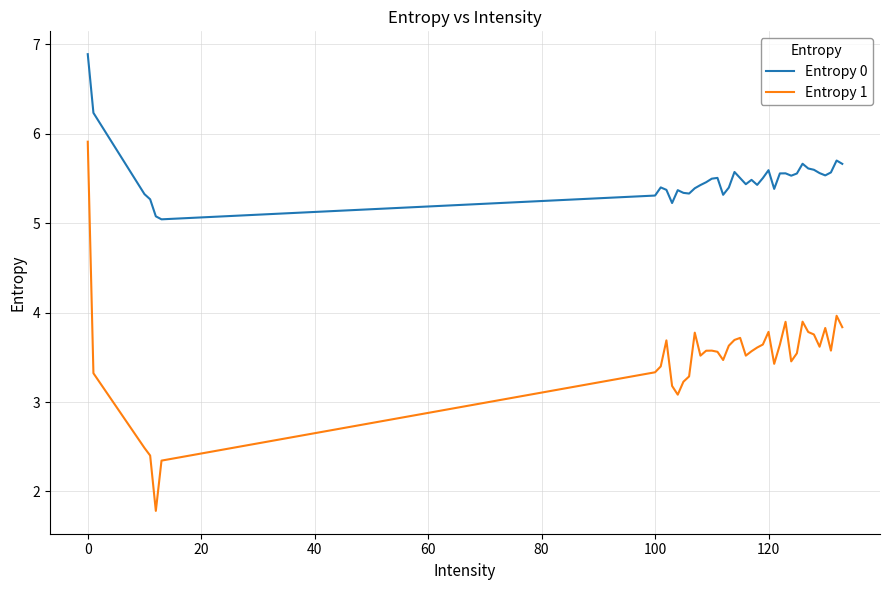

Count the number of data series in this chart.

2